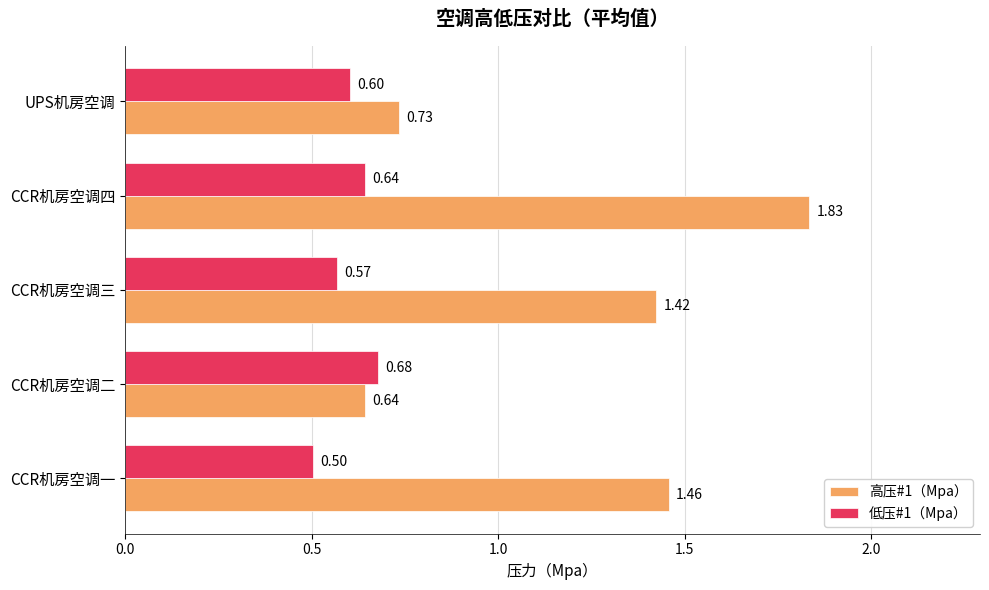

At CCR机房空调四, list the series in order from smallest to largest.

低压#1（Mpa）, 高压#1（Mpa）